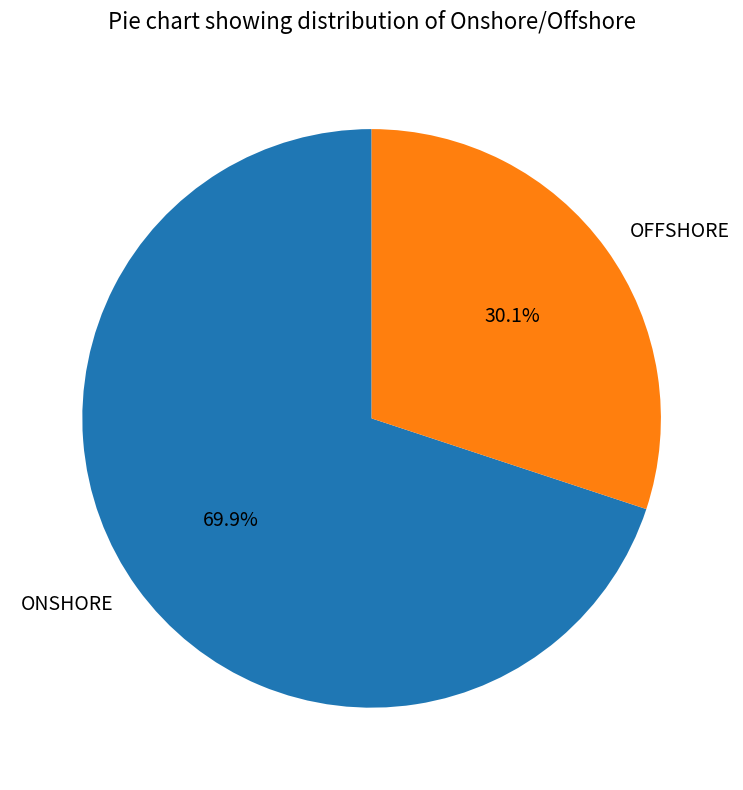

Combined, what portion of the pie is ONSHORE and OFFSHORE?

100.0%